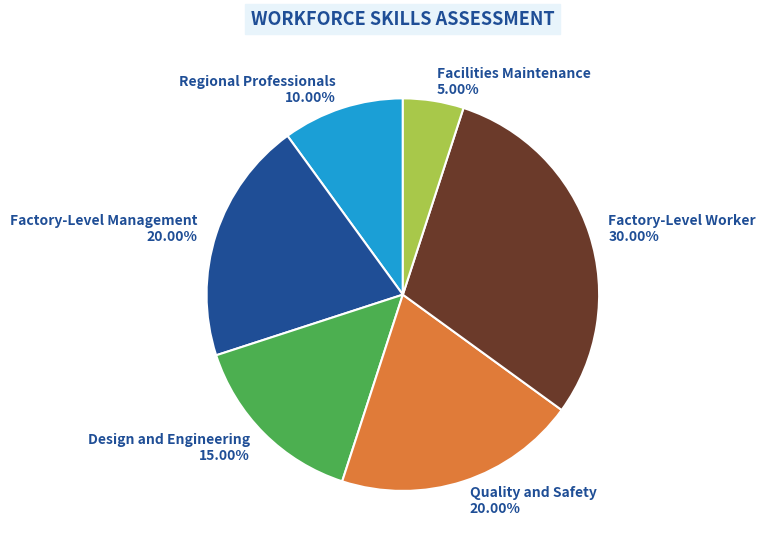

What is the smallest slice in the pie chart?

Facilities Maintenance